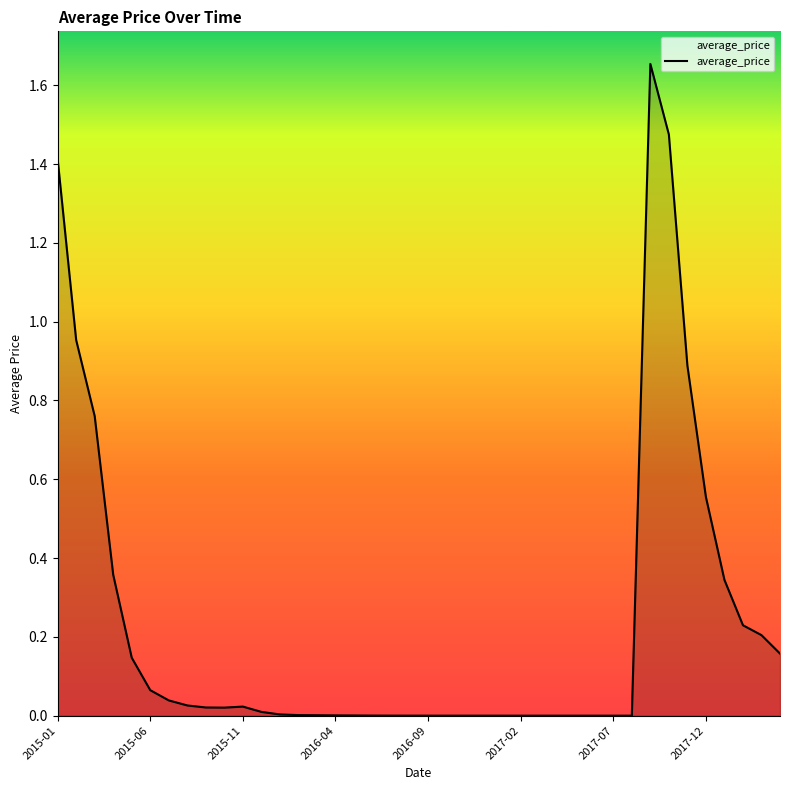

True or false: the data shows 0.0 at 2015-06.

False